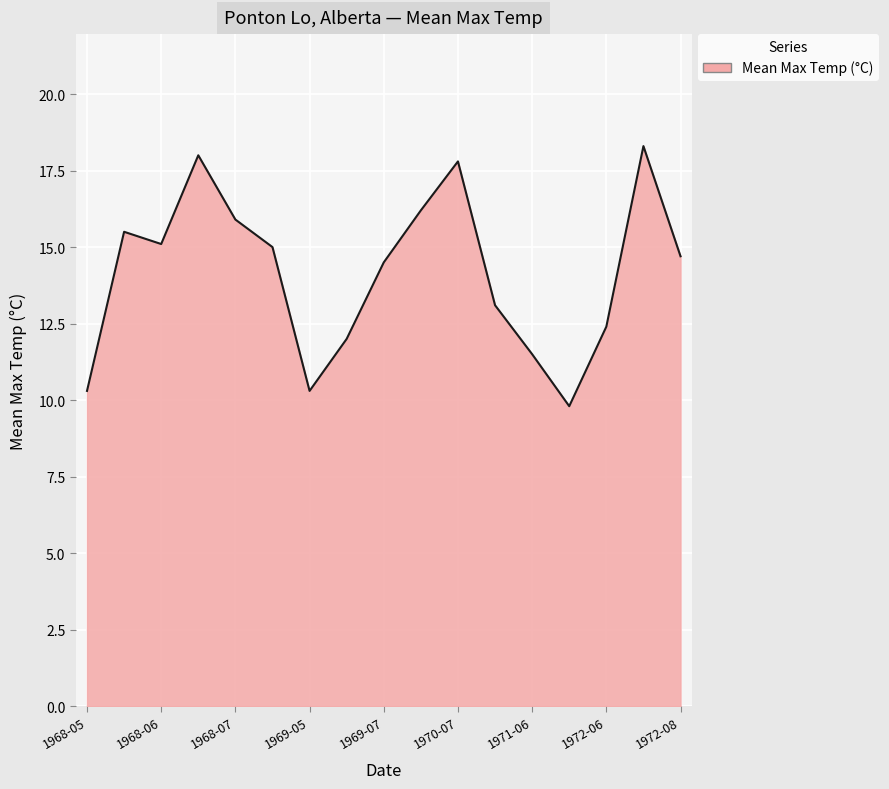

What is the maximum value shown in the chart?

18.3